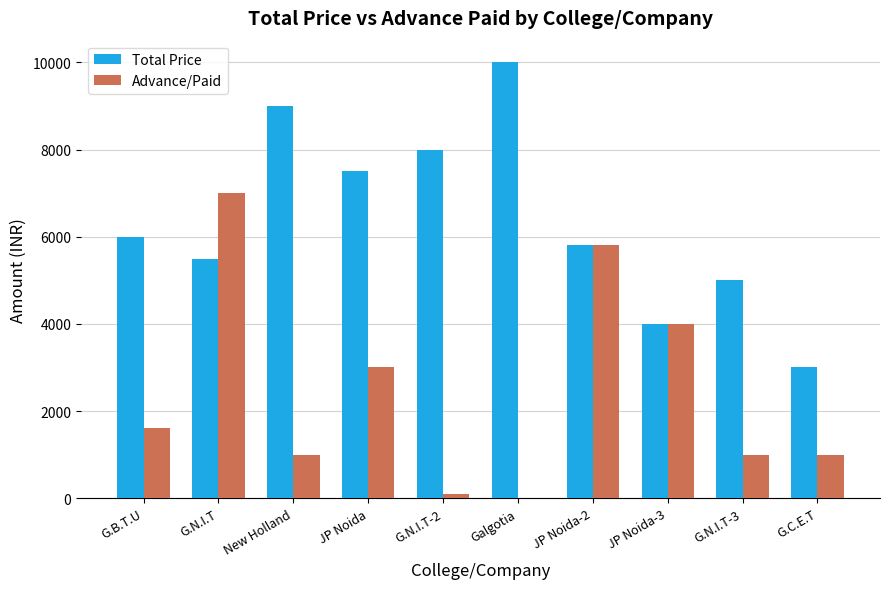

Are the bars horizontal?

No